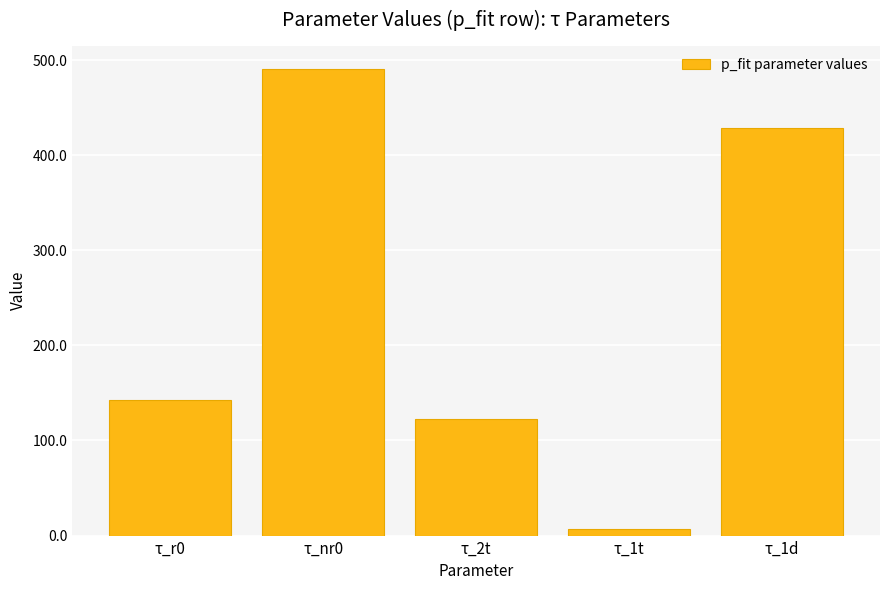

The value at τ_nr0 is 671.3. True or false?

False